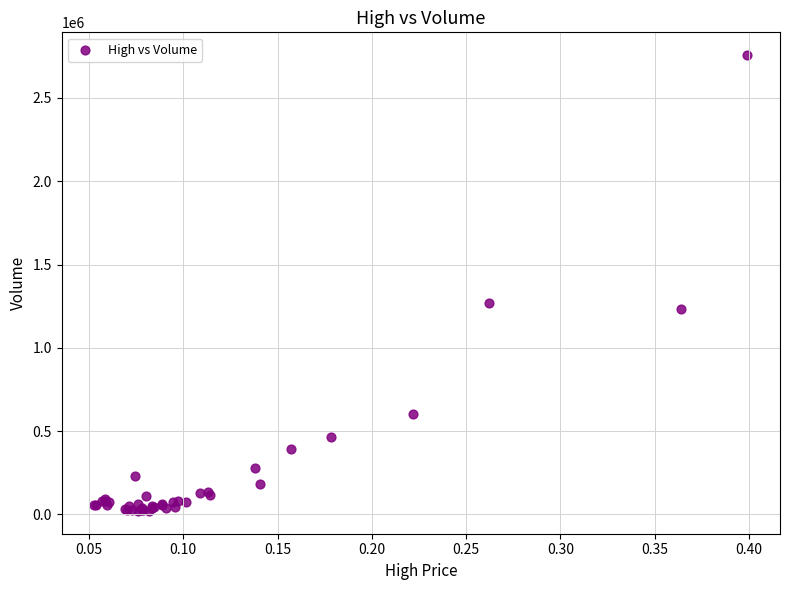

What Y value in the scatter plot is closest to 1388902?

1266780